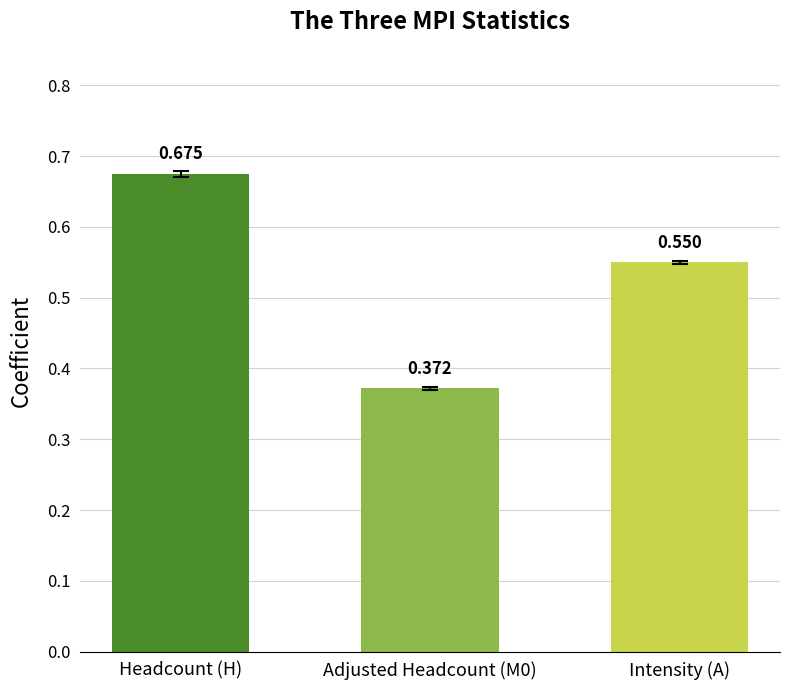

What position from the right is Adjusted Headcount (M0)?

2